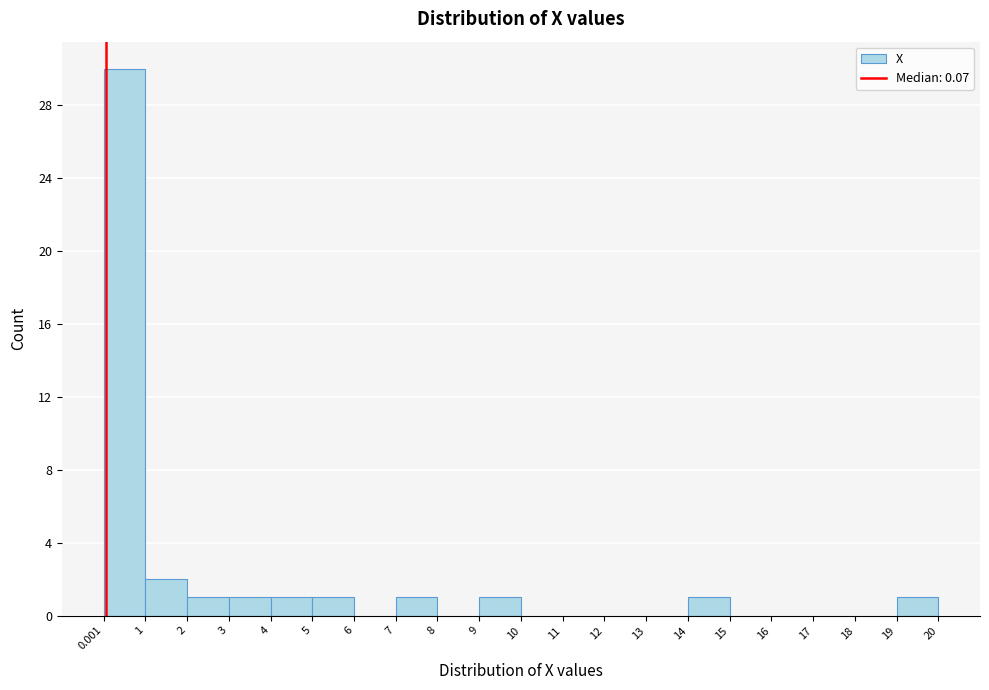

Reading left to right, transcribe this chart: for each bar, give the range it covers on the x-axis and its height. The values are not printed on the chart, so give them approximately, as read against the axis.

0.001 to 1: 30
1 to 2: 2
2 to 3: 1
3 to 4: 1
4 to 5: 1
5 to 6: 1
6 to 7: 0
7 to 8: 1
8 to 9: 0
9 to 10: 1
10 to 11: 0
11 to 12: 0
12 to 13: 0
13 to 14: 0
14 to 15: 1
15 to 16: 0
16 to 17: 0
17 to 18: 0
18 to 19: 0
19 to 20: 1